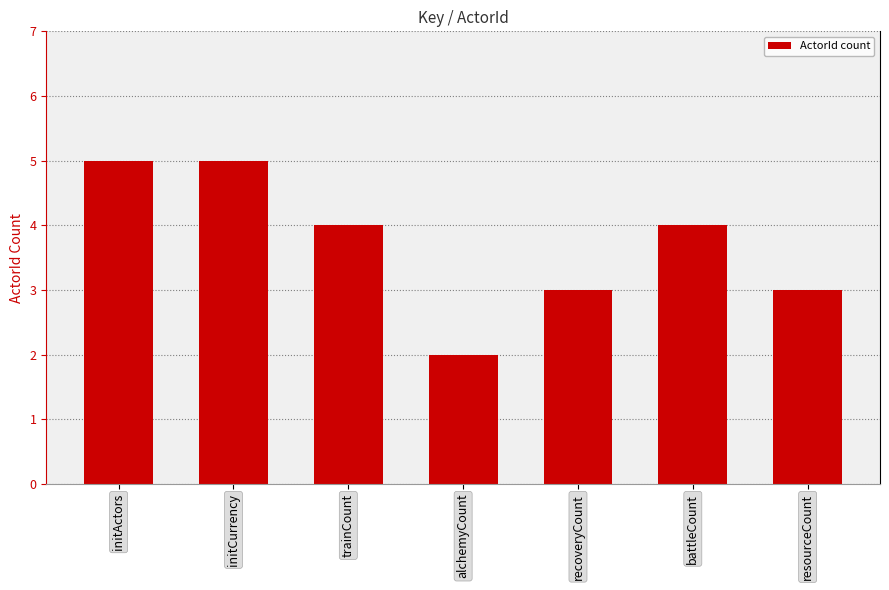

What value does the data have at initActors?

5